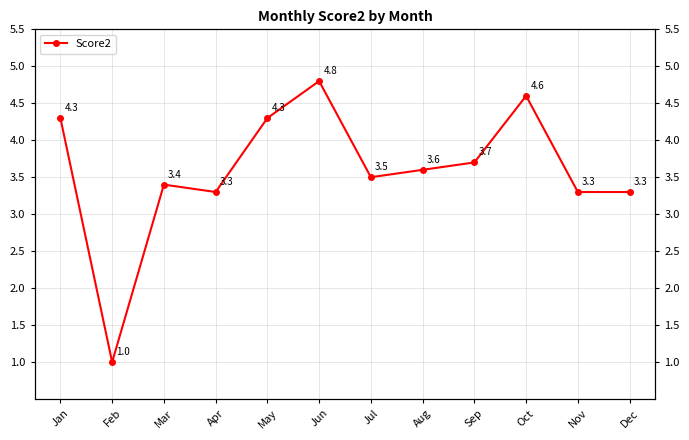

What is the approximate value at Apr?

3.3